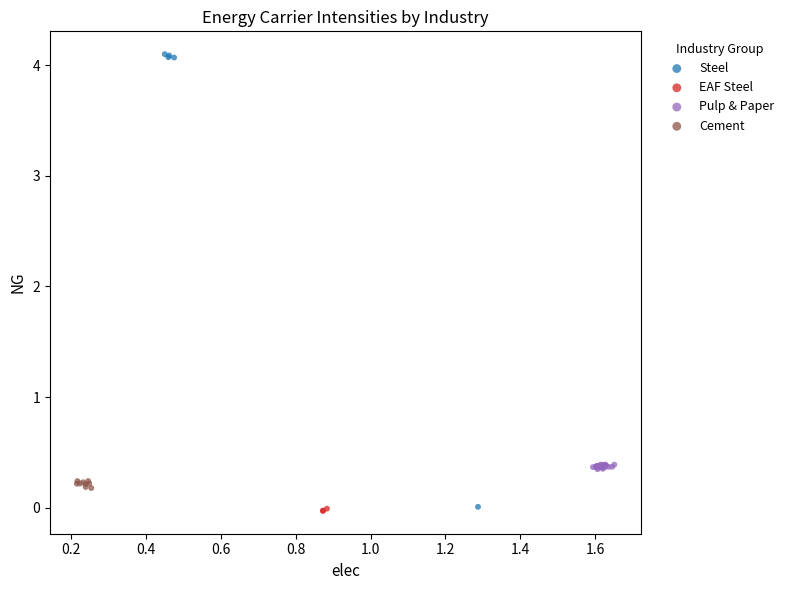

Which series has the widest spread of Y values?

Steel